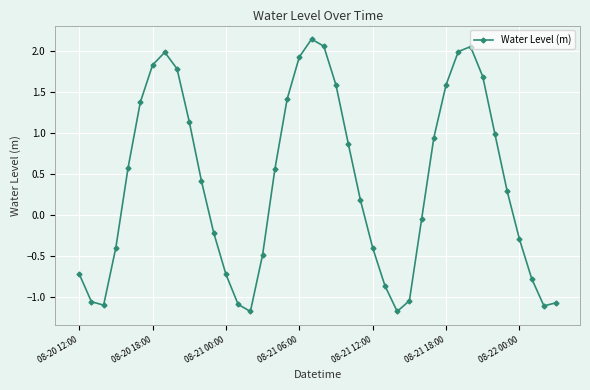

How many points are higher than both their immediate neighbors (excluding endpoints)?

3